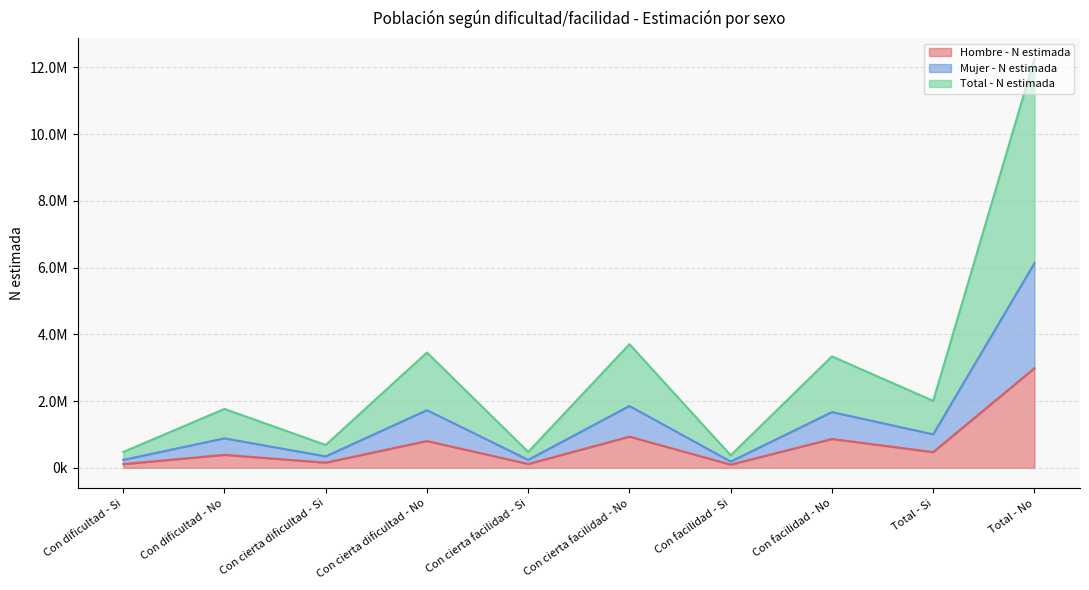

What position from the right is Con cierta facilidad - Si?

6